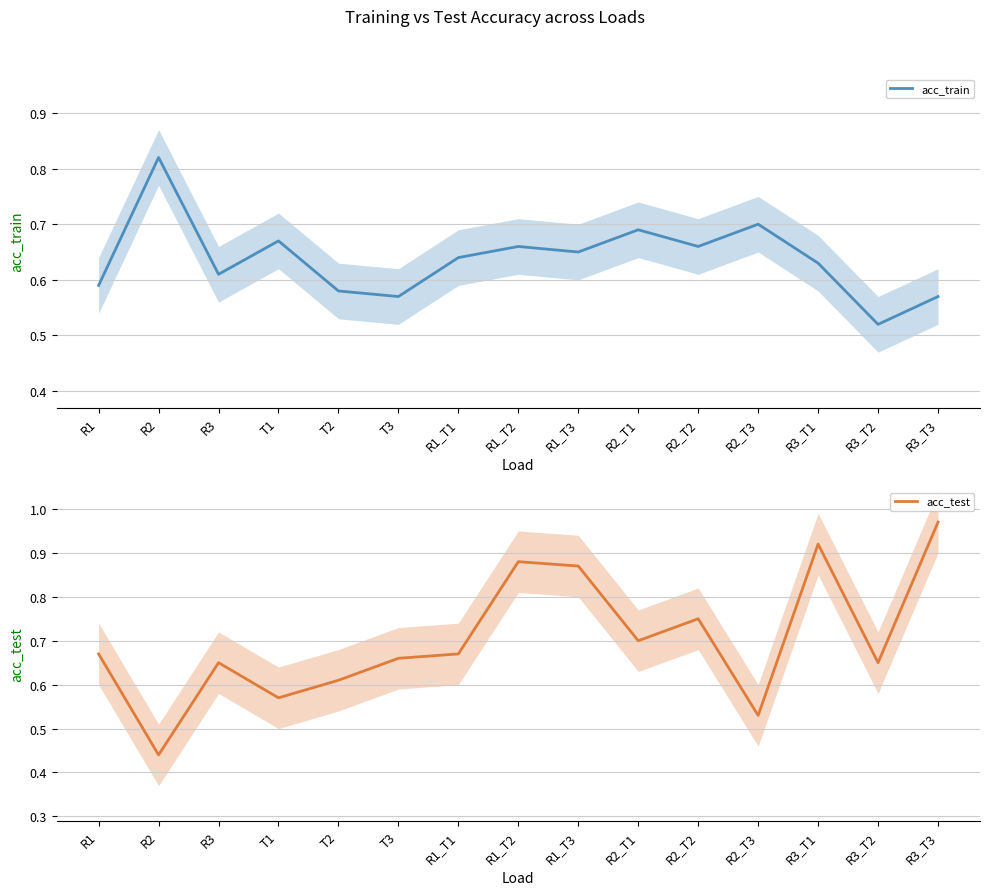

Rank the series by their maximum value, from highest to lowest.

acc_test, acc_train